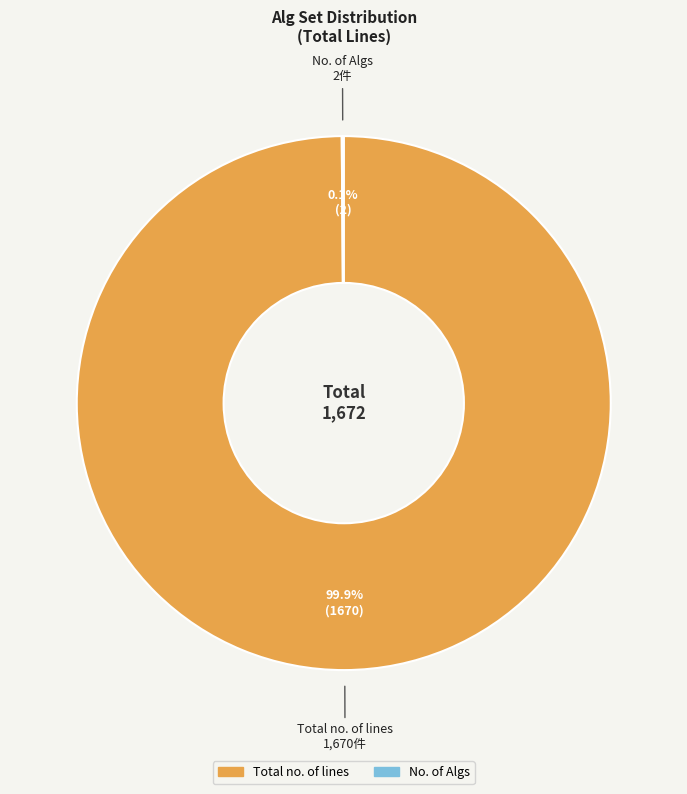

To the nearest percent, what is the average slice percentage?

50%